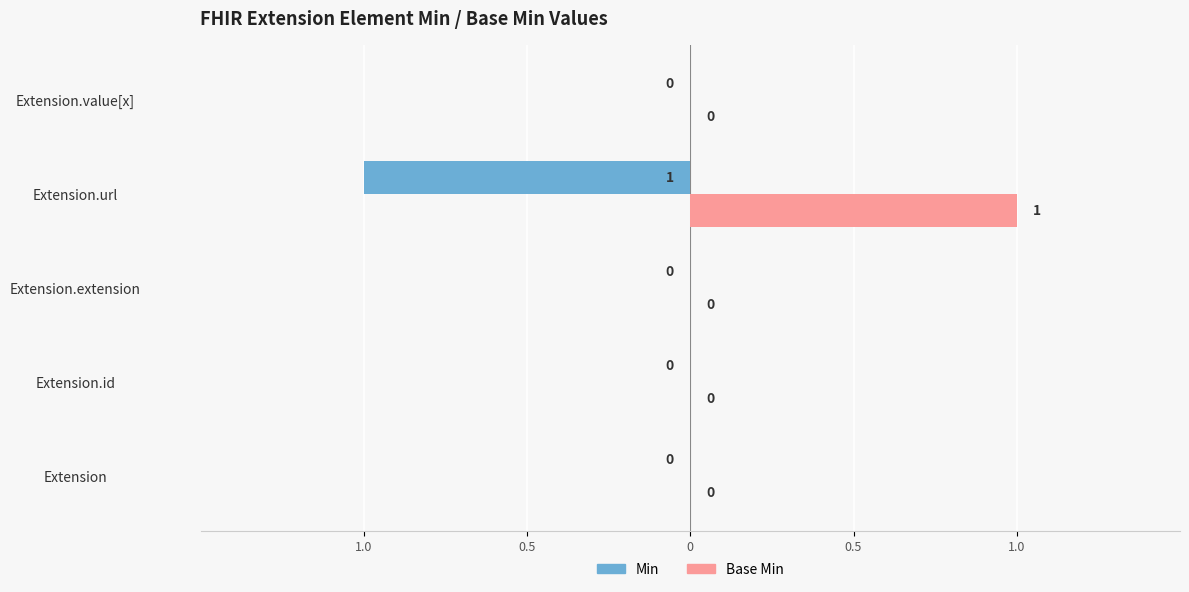

What are all the series names shown in the legend?

Min, Base Min